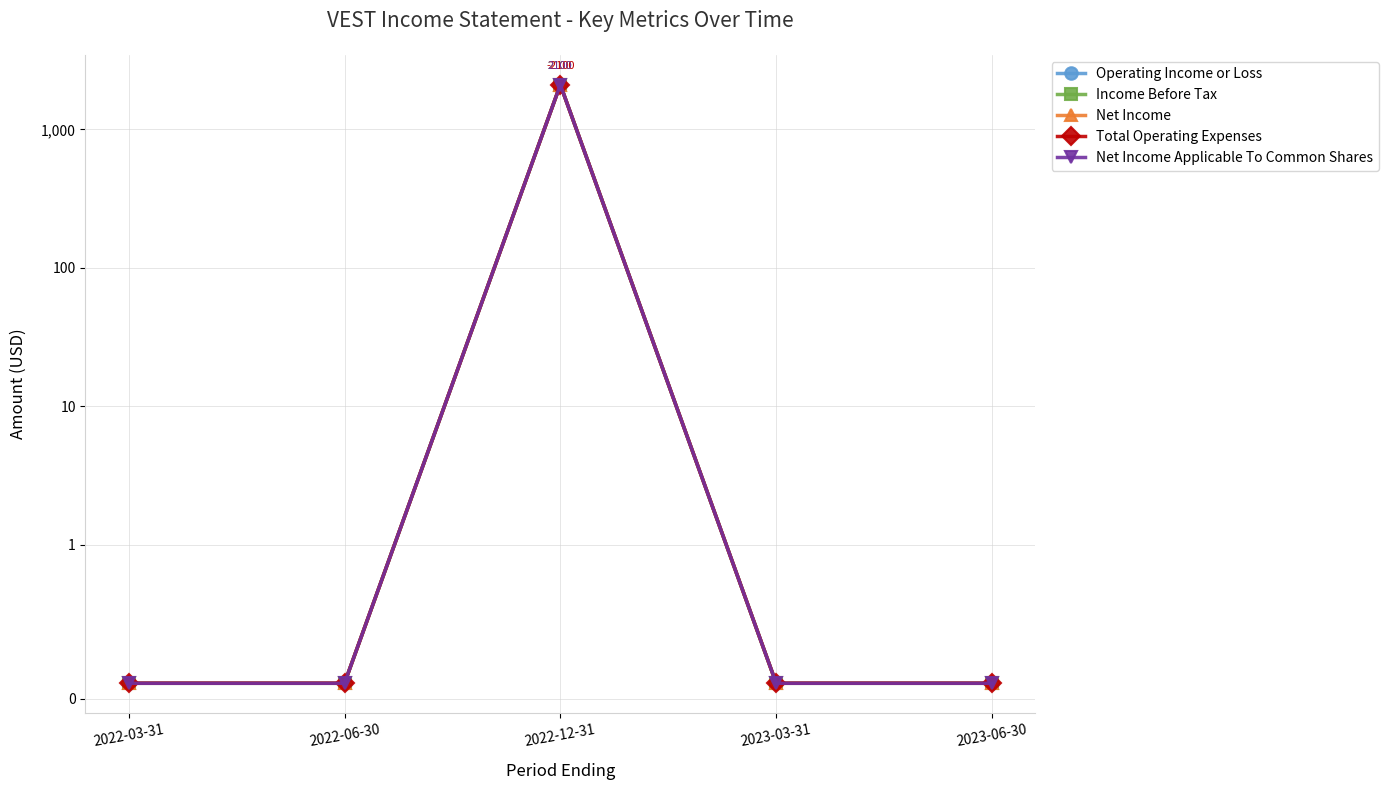

What position from the left is 2023-06-30?

5